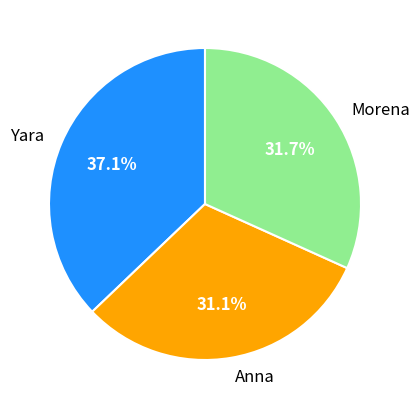

What portion of the pie excludes Morena?

68.3%